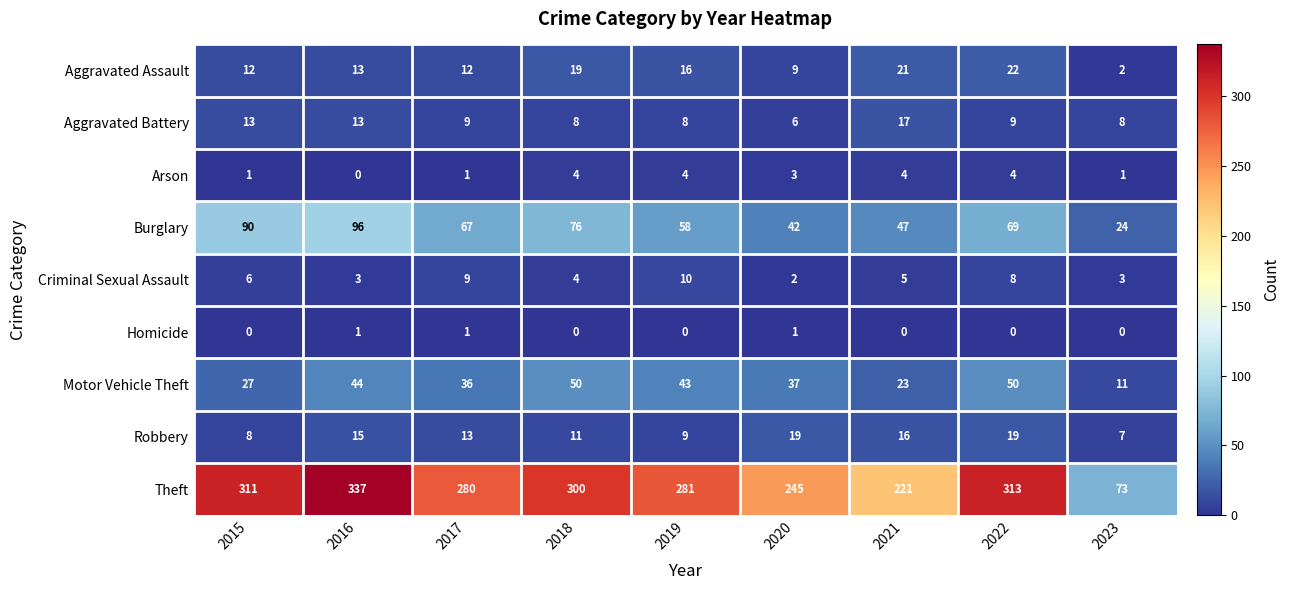

Count the number of categories in the chart.

9